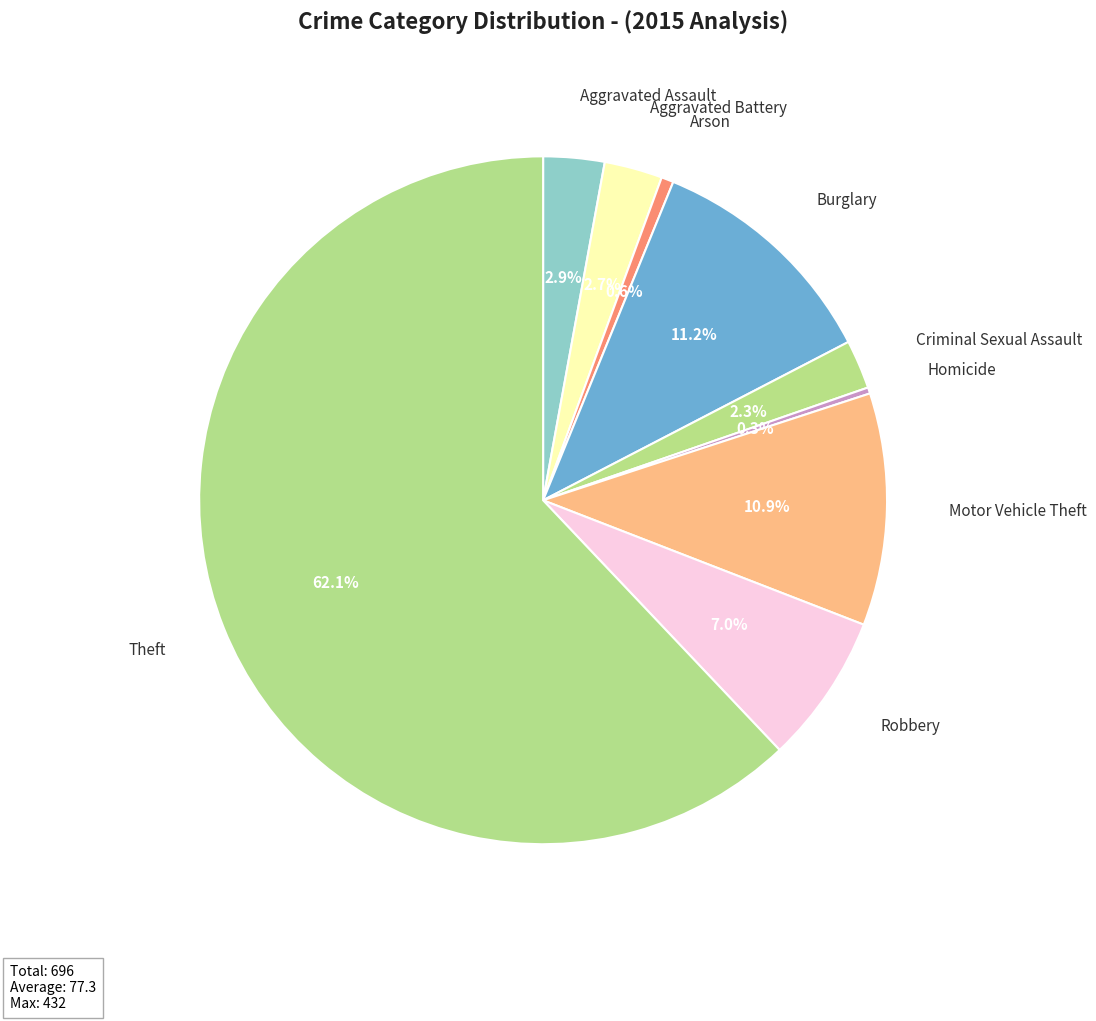

Count the number of slices in the pie.

9